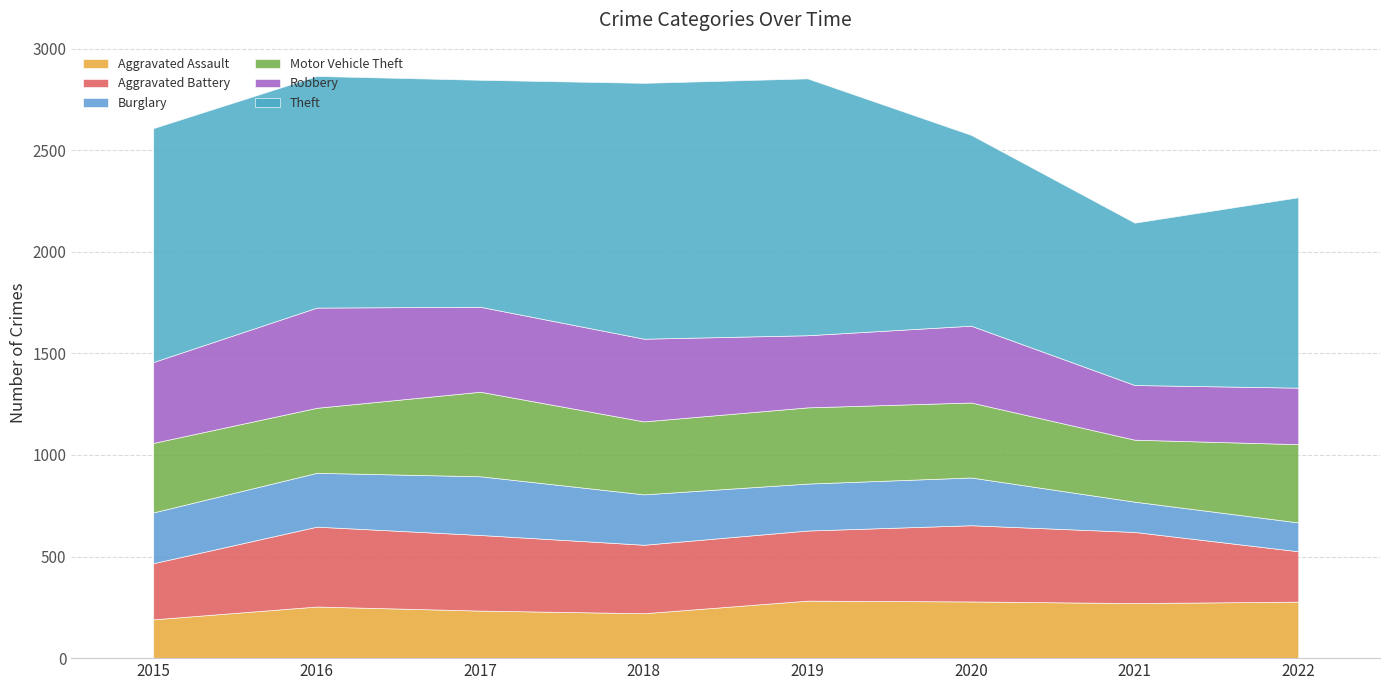

Is the value of Robbery at 2015 greater than the value of Aggravated Assault at 2021?

Yes